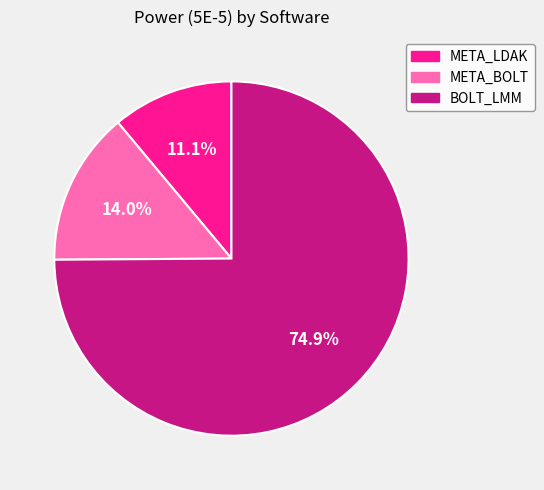

What is the largest slice in the pie chart?

BOLT_LMM